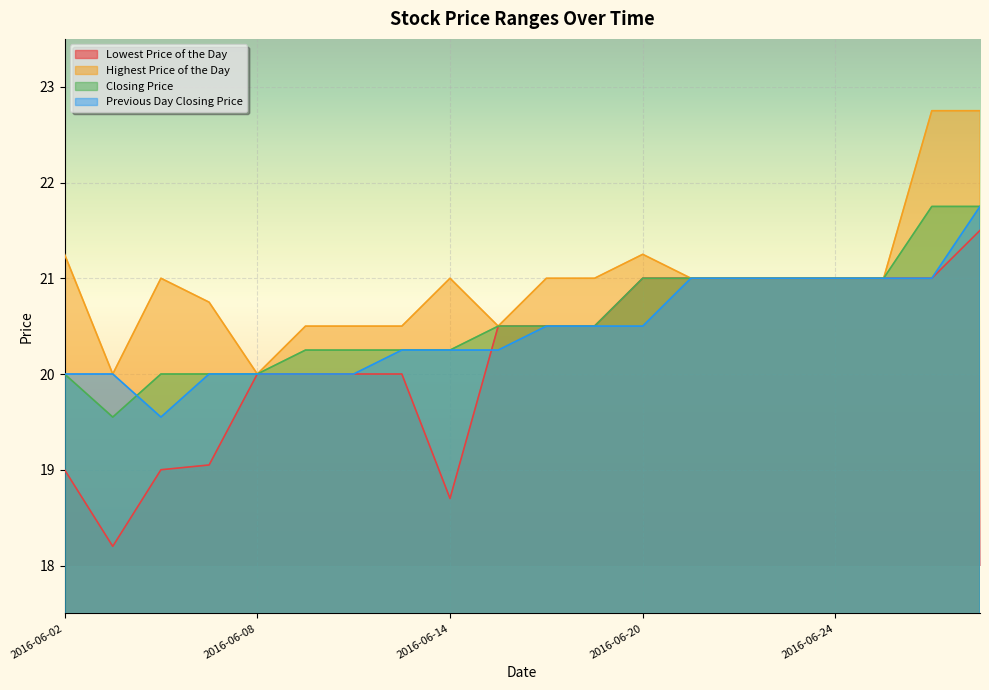

What is the difference between the maximum and minimum values in the Lowest Price of the Day series?

3.3